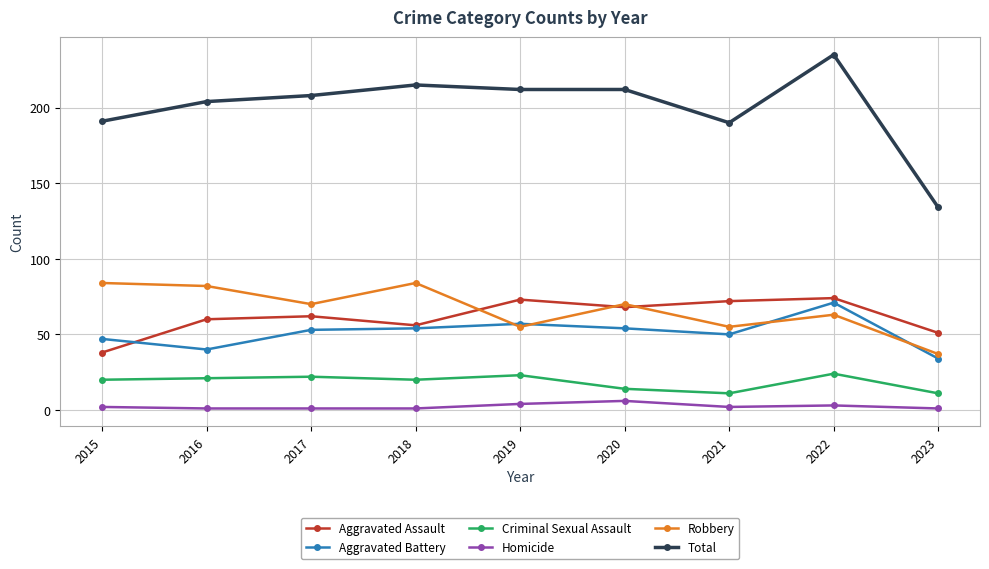

What are all the series names shown in the legend?

Aggravated Assault, Aggravated Battery, Criminal Sexual Assault, Homicide, Robbery, Total